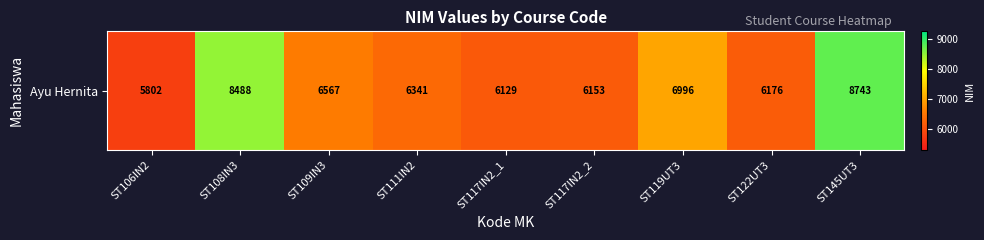

The value at ST109IN3 is 6567. True or false?

True